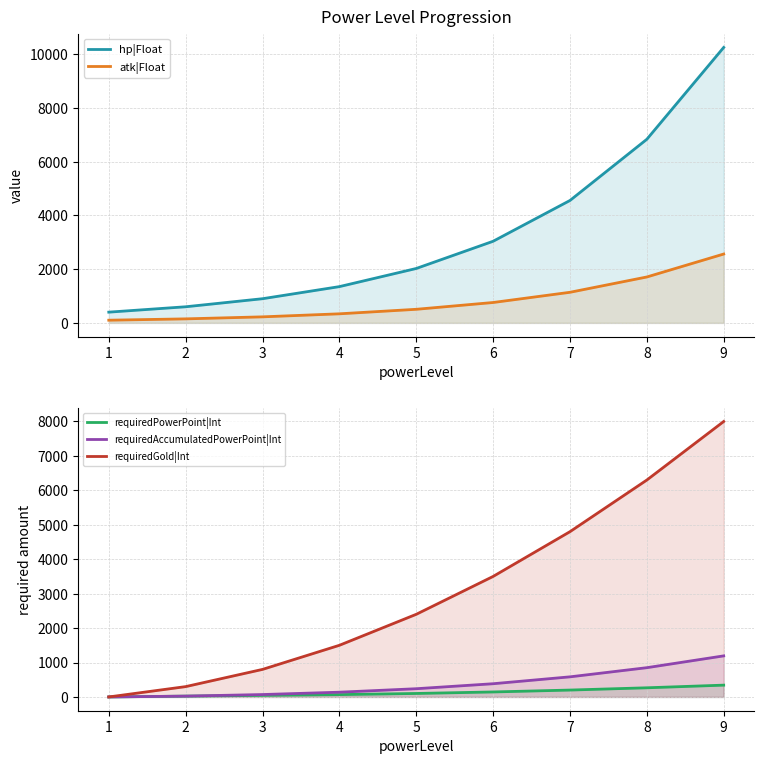

Which series has the largest range (max minus min)?

hp|Float